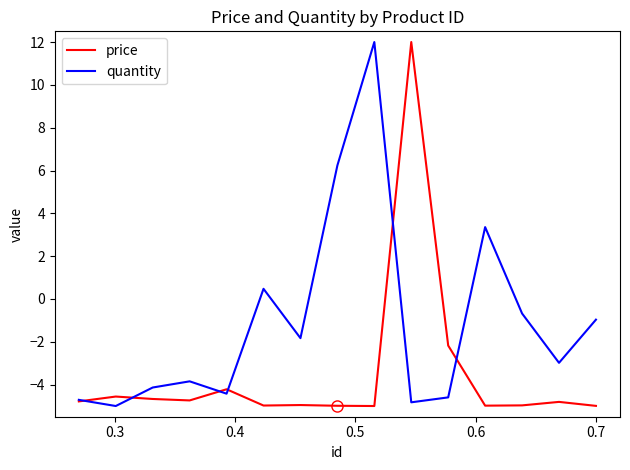

True or false: price and quantity intersect in this chart.

True